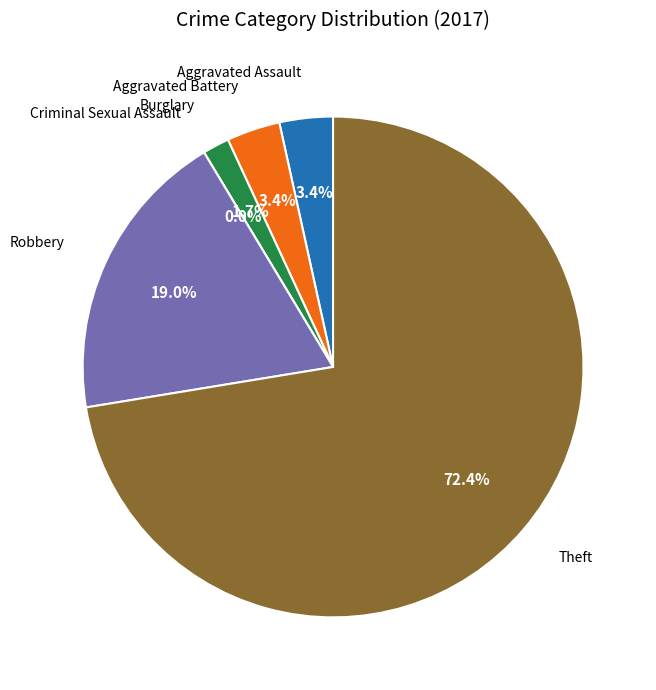

What is the total percentage of Aggravated Battery and Theft?

75.9%